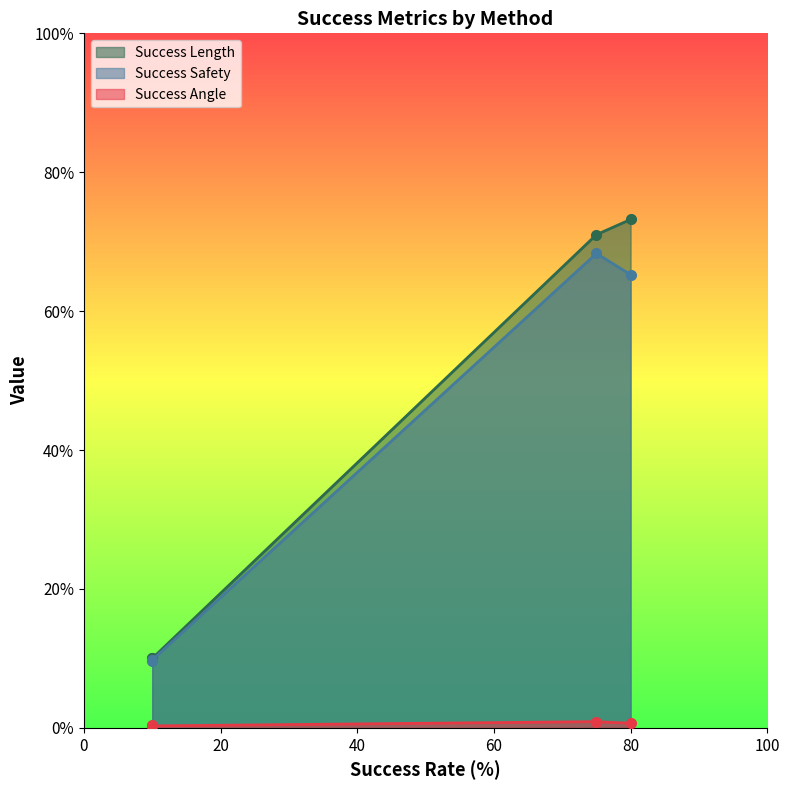

True or false: Success Safety has a value of 0.1 at DFQL.

False